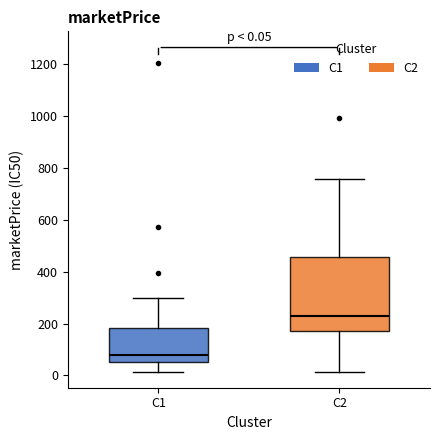

Comparing the boxes themselves (not the whiskers), which one is the tallest?

C2